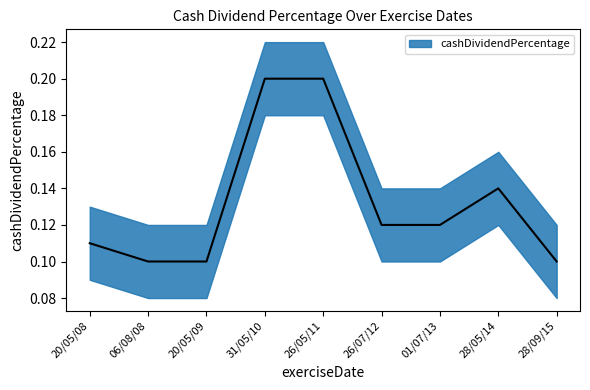

What is the greatest value displayed?

0.2